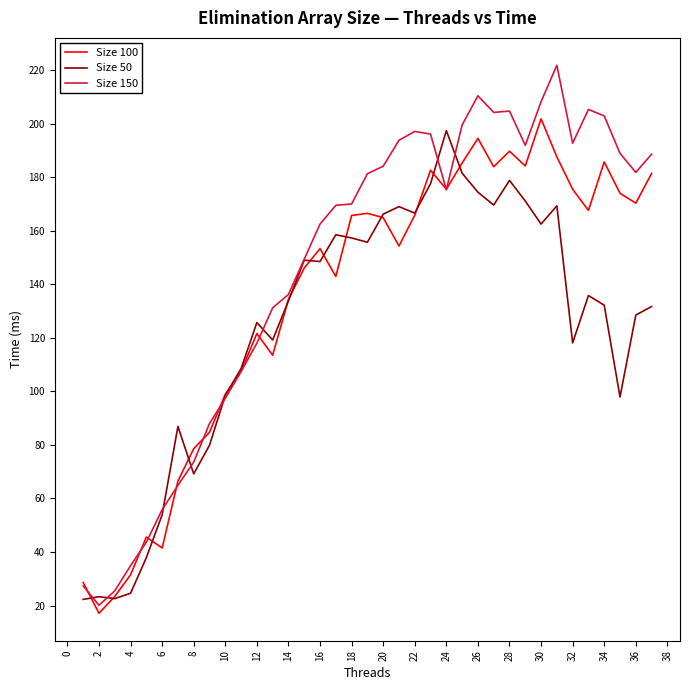

Which series has the largest total across all categories?

Size 150